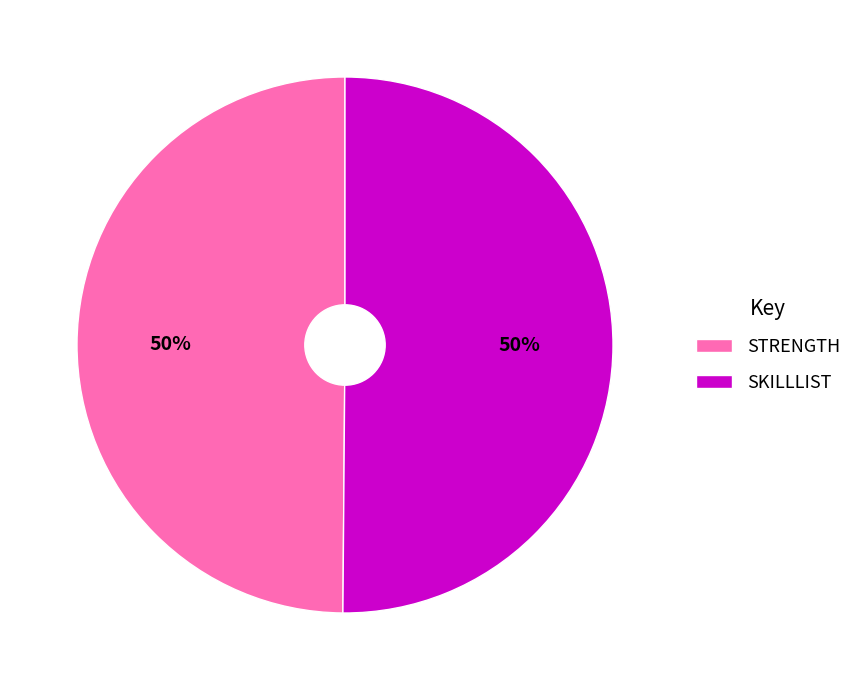

How many slices are in this pie chart?

2